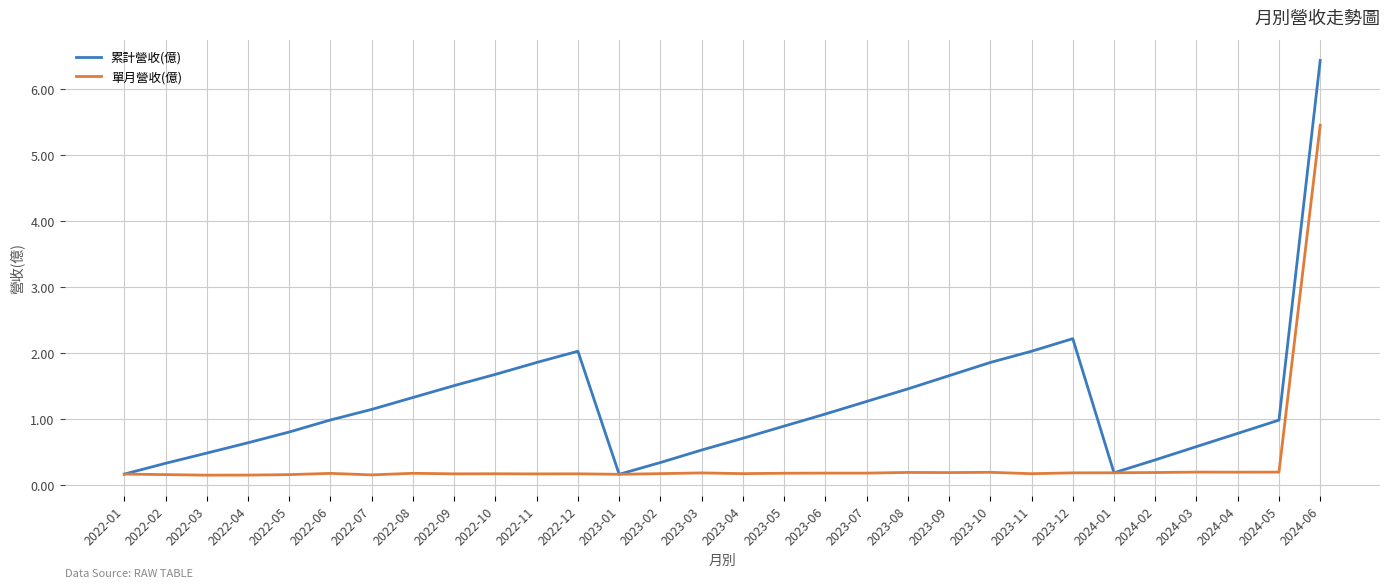

What is the difference between the maximum and minimum values in the 累計營收(億) series?

6.3